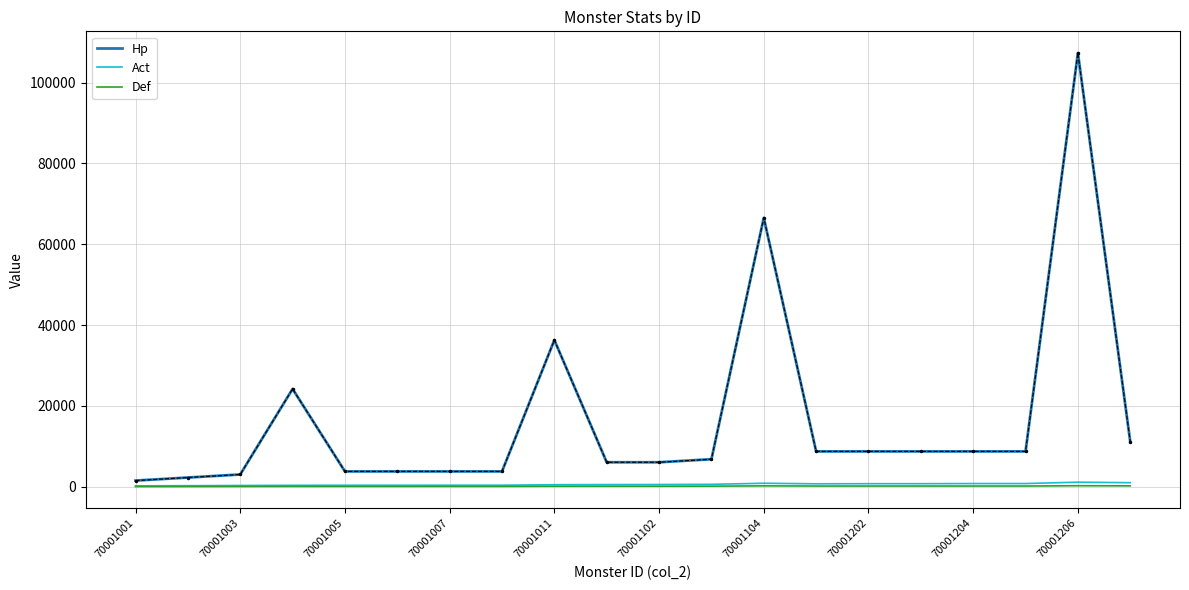

Which series has the widest spread of values?

Hp